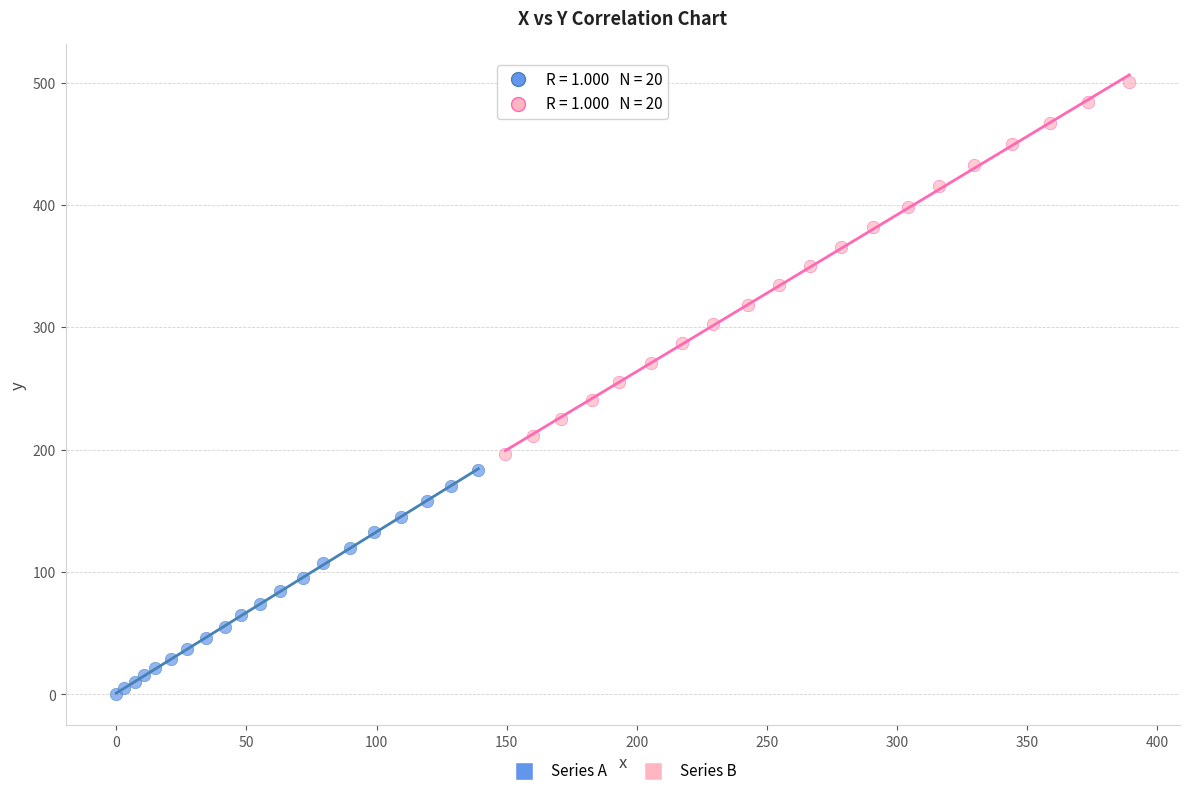

Which series has the widest spread of Y values?

Series B